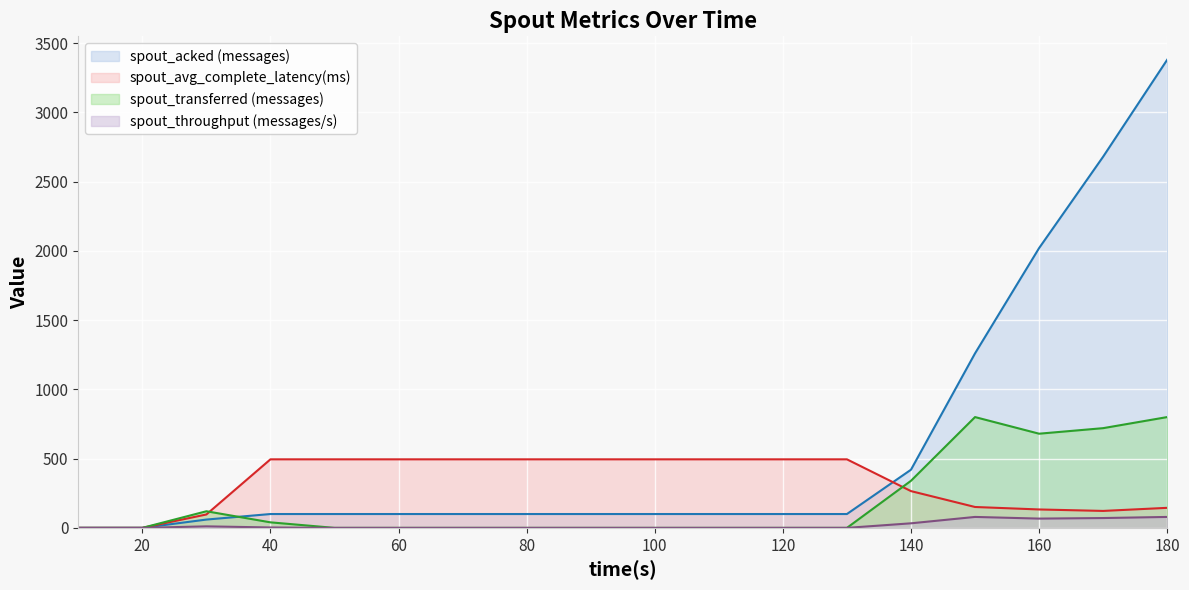

What is the difference between the maximum and second lowest values in the spout_transferred (messages) series?

800.0